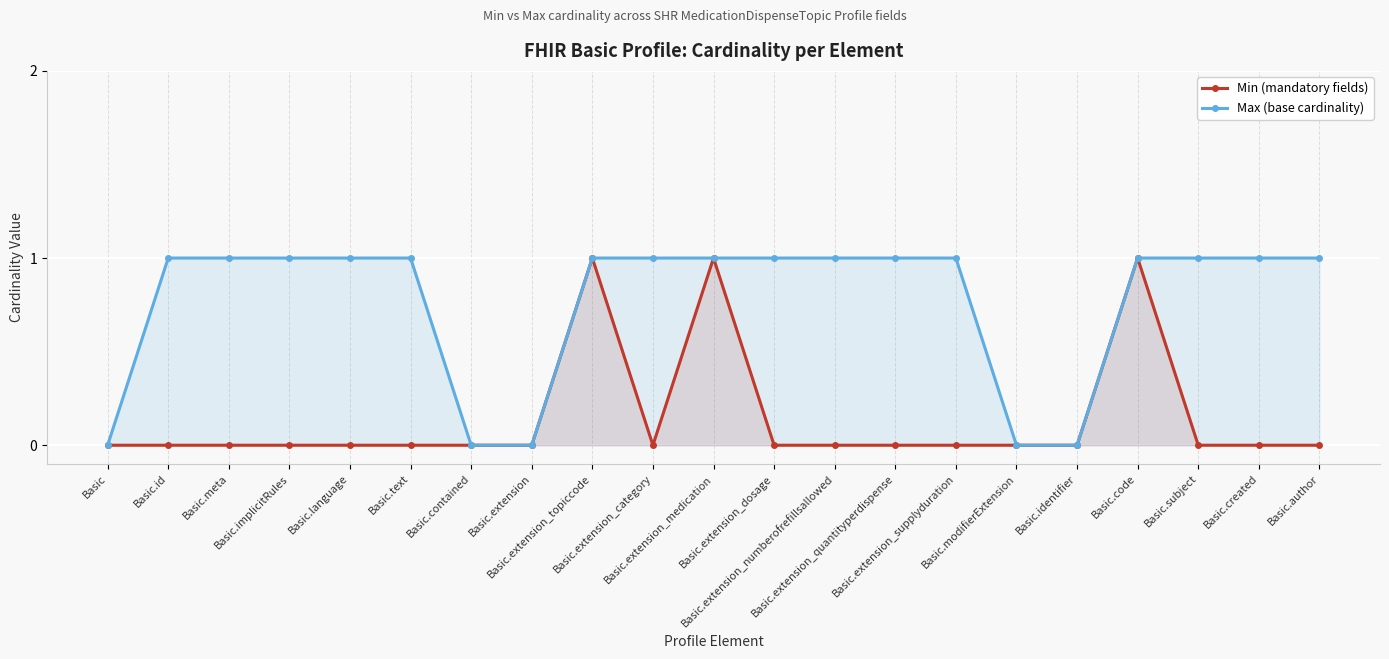

Reading right to left, list all the values displayed in this chart.

Min (mandatory fields): 0	0	0	1	0	0	0	0	0	0	1	0	1	0	0	0	0	0	0	0	0
Max (base cardinality): 1	1	1	1	0	0	1	1	1	1	1	1	1	0	0	1	1	1	1	1	0